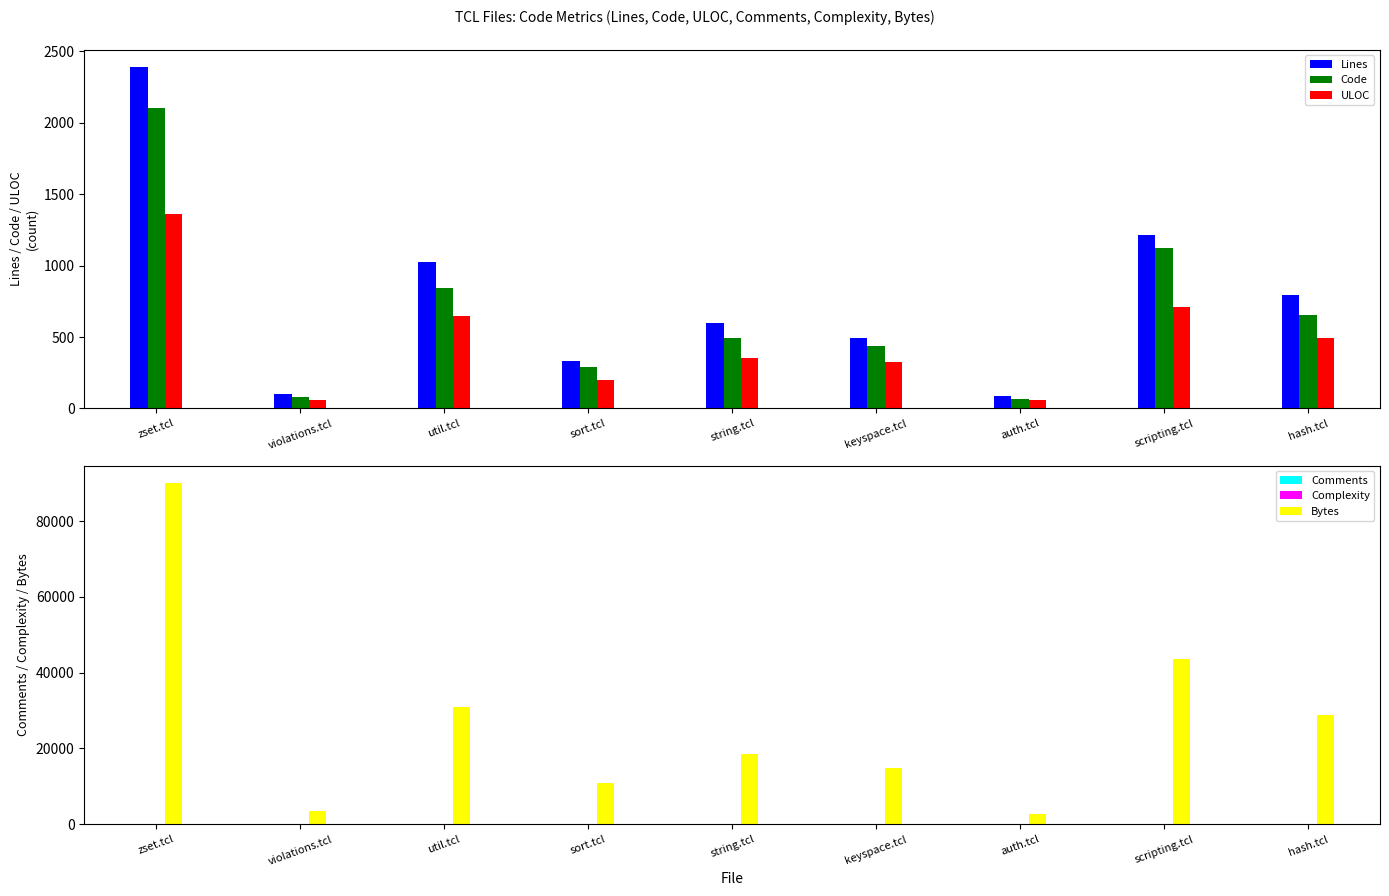

Read the Complexity value at violations.tcl, to the nearest 5.

5